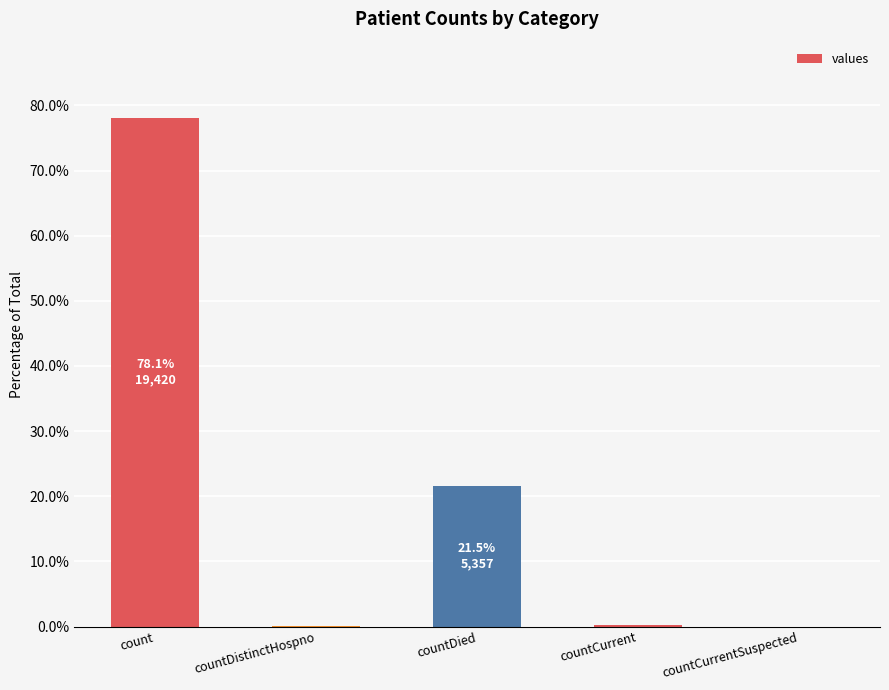

Are the bars horizontal?

No